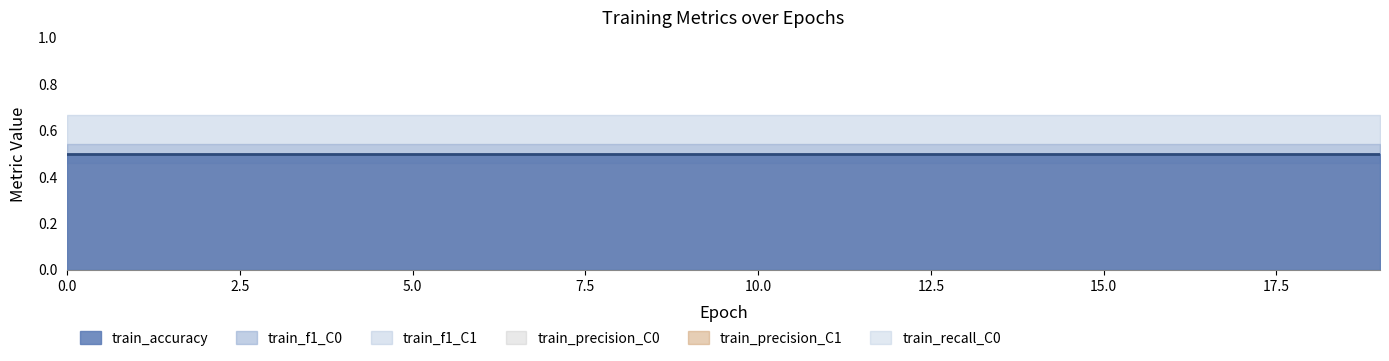

What is the greatest value displayed?

0.7